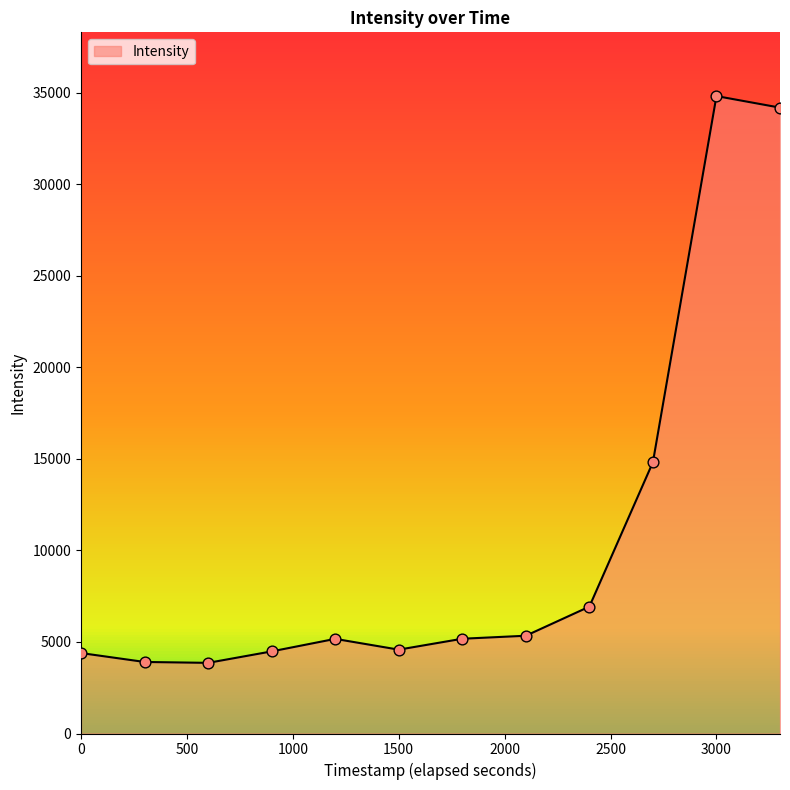

What is the maximum value for Intensity?

34813.1